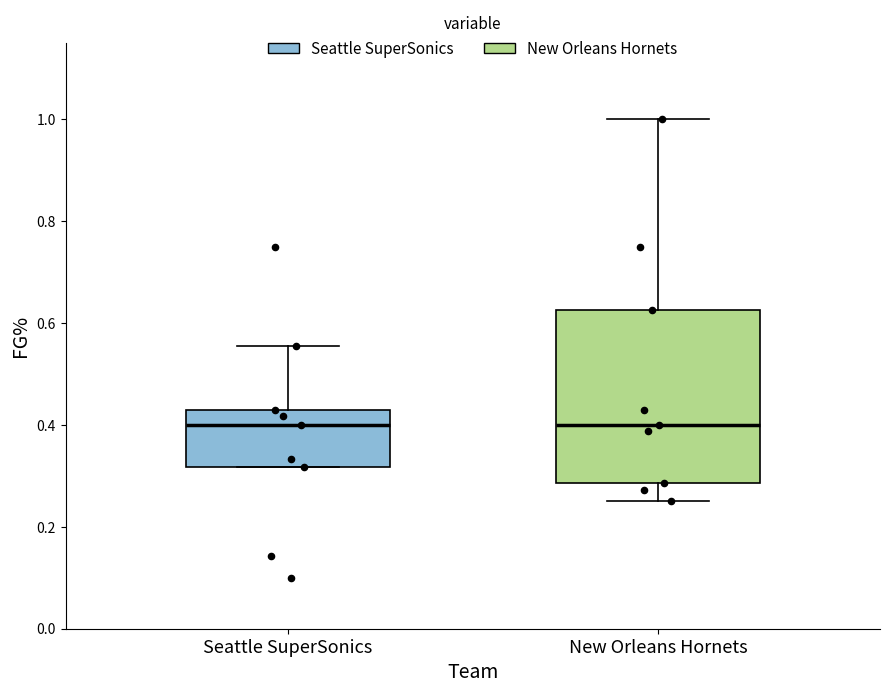

Where does the upper whisker of the box for New Orleans Hornets end on the y-axis? The values are not printed on the chart, so give them approximately, as read against the axis.

1.00